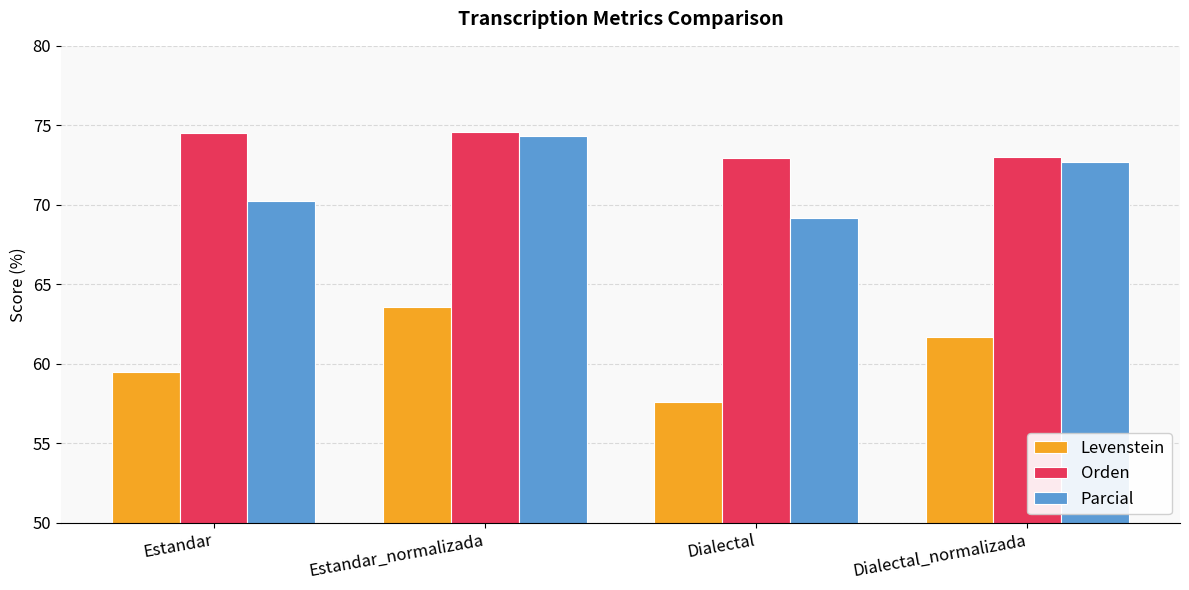

Which label corresponds to the smallest value in the chart?

Dialectal